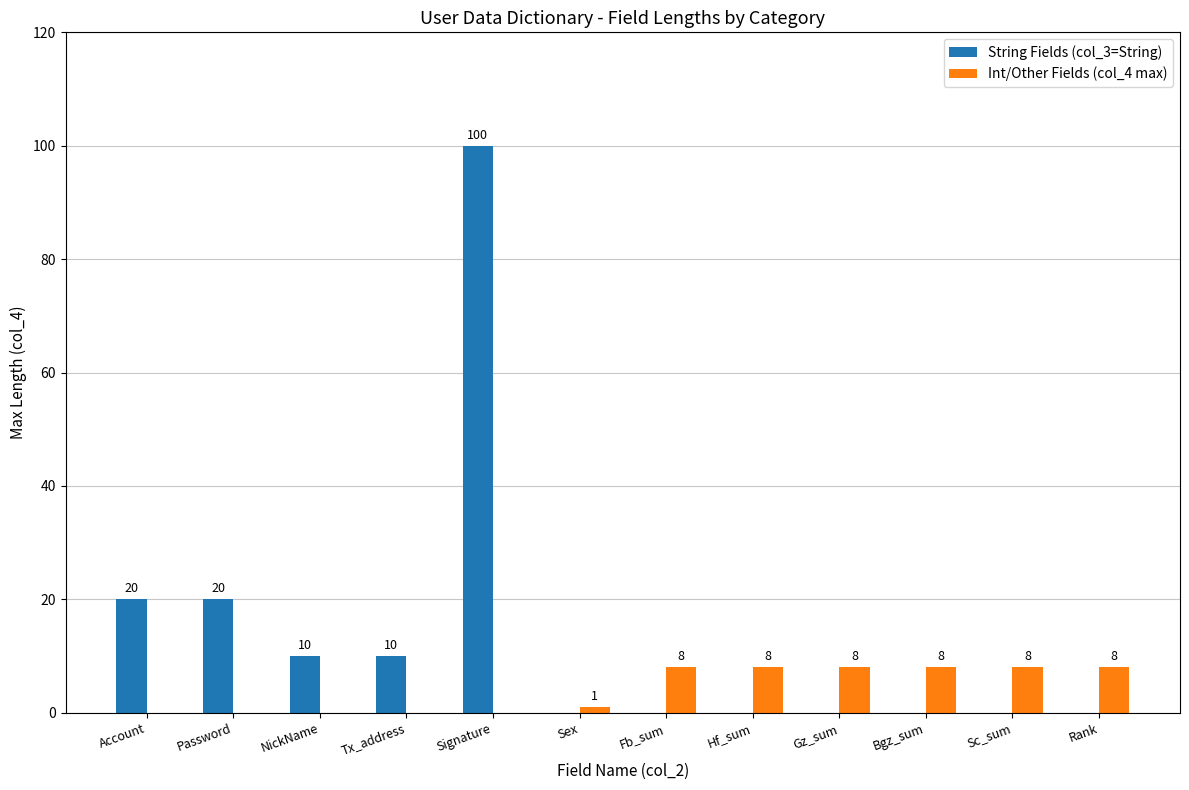

True or false: String Fields (col_3=String) has a value of 0 at Hf_sum.

True